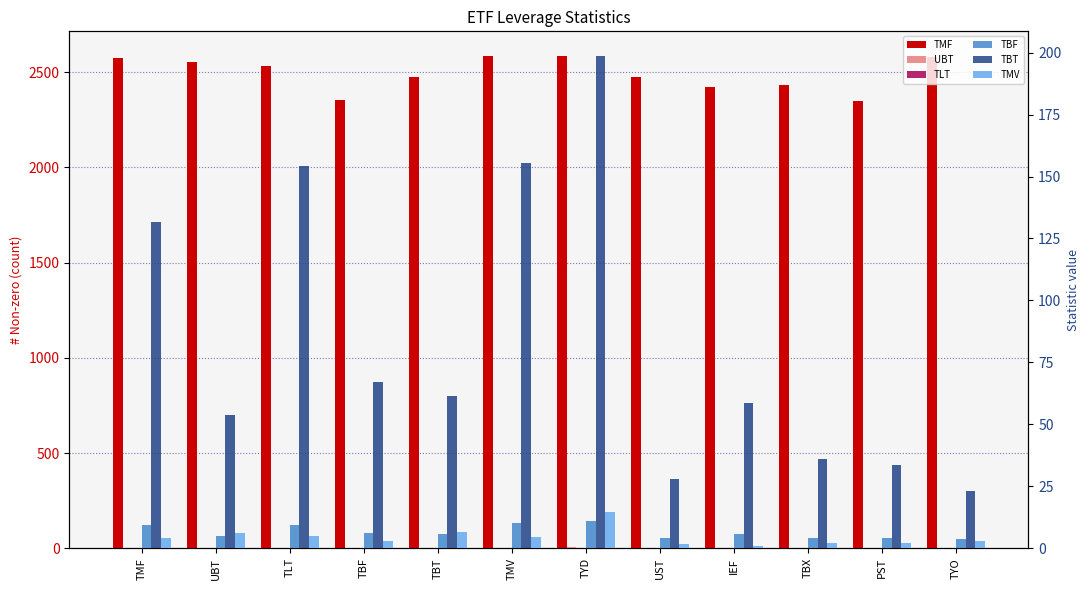

Reading left to right, extract all data points from this chart.

TMF: TMF=2574.0	UBT=2551.0	TLT=2532.0	TBF=2354.0	TBT=2477.0	TMV=2584.0	TYD=2585.0	UST=2472.0	IEF=2422.0	TBX=2433.0	PST=2350.0	TYO=2581.0
UBT: TMF=0.1	UBT=0.3	TLT=0.1	TBF=0.1	TBT=0.3	TMV=0.1	TYD=0.3	UST=0.1	IEF=0.1	TBX=0.1	PST=0.1	TYO=0.2
TLT: TMF=0.1	UBT=0.2	TLT=0.1	TBF=0.1	TBT=0.2	TMV=0.1	TYD=0.2	UST=0.1	IEF=0.0	TBX=0.1	PST=0.1	TYO=0.1
TBF: TMF=9.6	UBT=5.1	TLT=9.4	TBF=6.1	TBT=5.7	TMV=10.3	TYD=11.1	UST=3.9	IEF=5.9	TBX=4.3	PST=4.1	TYO=3.8
TBT: TMF=131.5	UBT=53.7	TLT=154.1	TBF=67.1	TBT=61.6	TMV=155.6	TYD=198.6	UST=27.9	IEF=58.6	TBX=36.1	PST=33.7	TYO=23.0
TMV: TMF=4.3	UBT=6.3	TLT=5.0	TBF=2.9	TBT=6.4	TMV=4.5	TYD=14.5	UST=1.8	IEF=1.1	TBX=2.2	PST=2.0	TYO=3.1